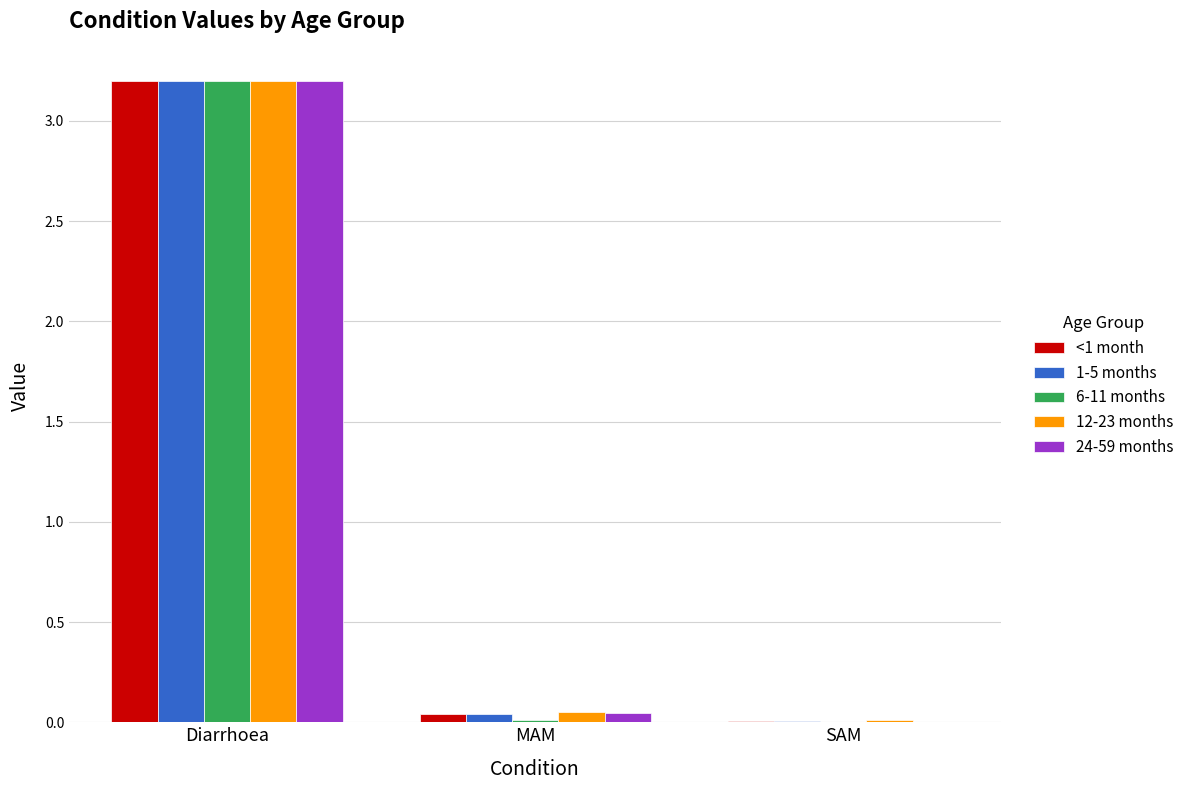

Between Diarrhoea and MAM, which series saw the biggest shift?

6-11 months